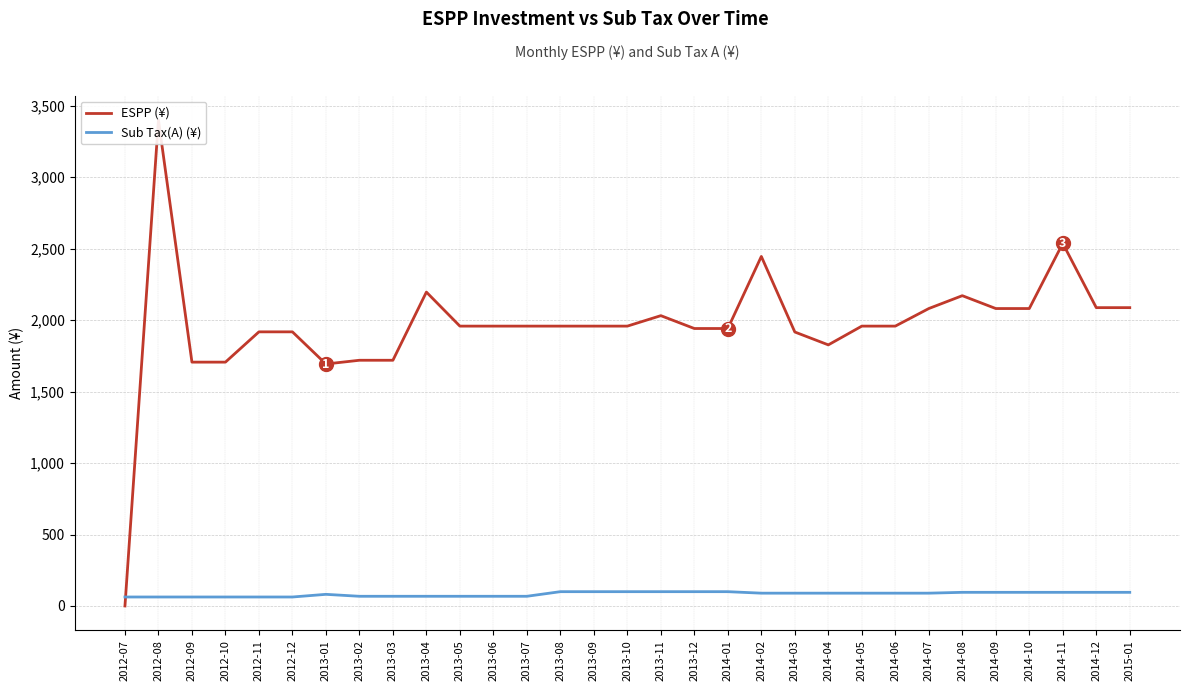

Does the chart display data point markers on the line(s)?

No